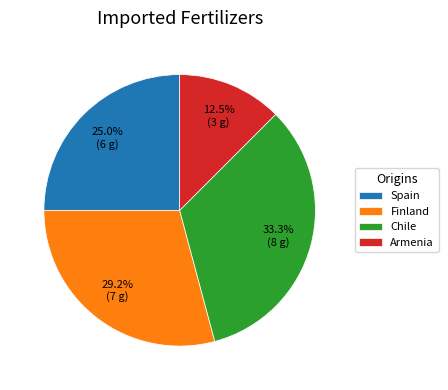

Rank the categories by value from highest to lowest.

Chile, Finland, Spain, Armenia